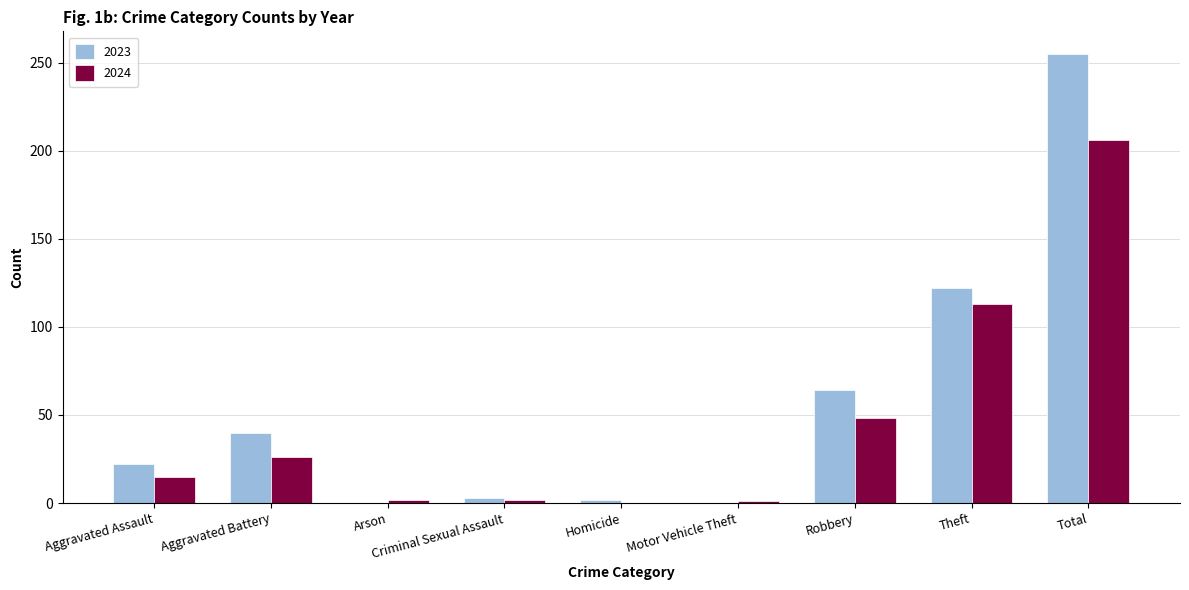

What is the difference between the 2023 values at Robbery and Motor Vehicle Theft?

64